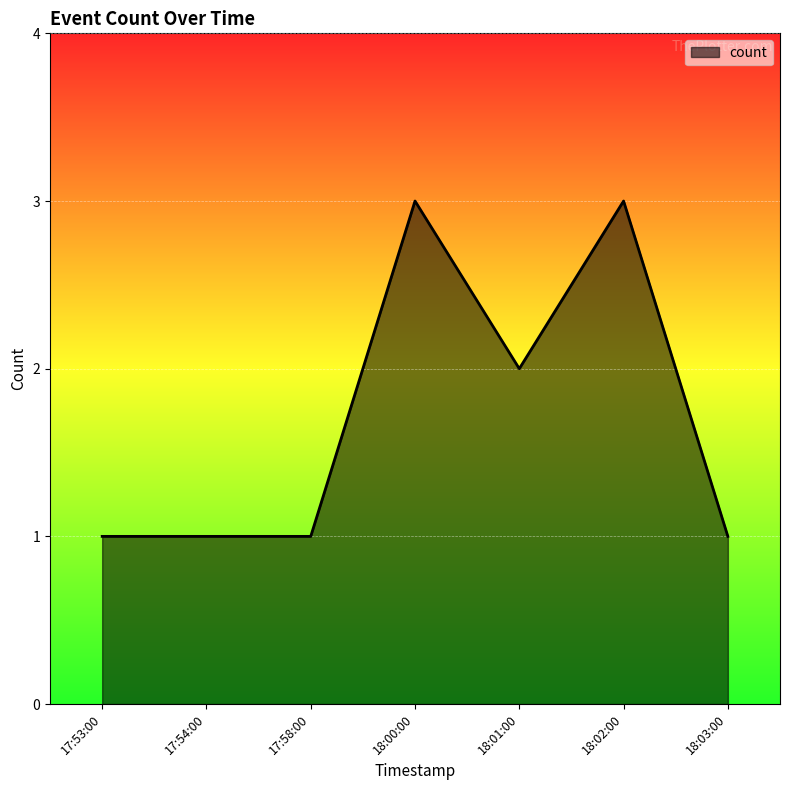

Does the chart display data point markers on the line(s)?

No